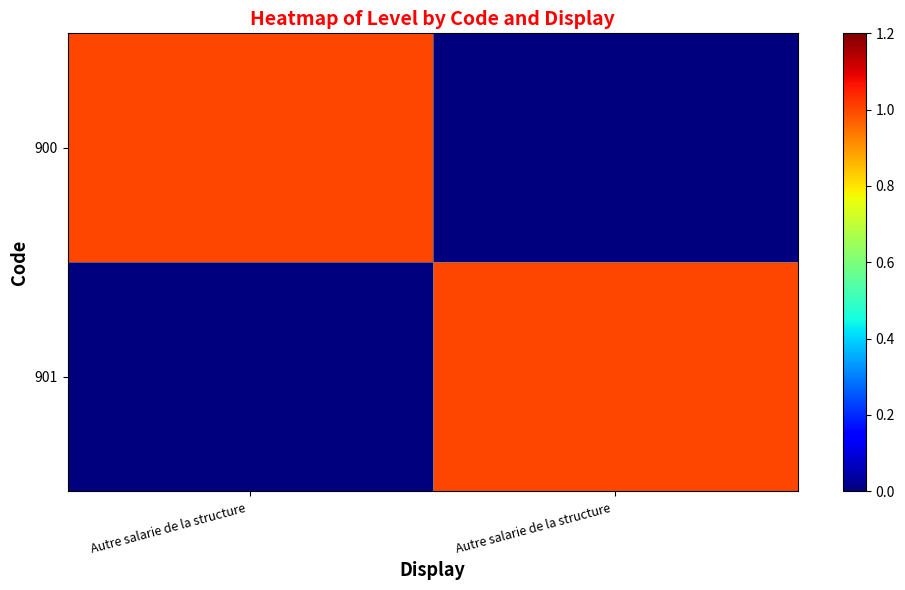

At which category does the chart reach its minimum across all series?

Autre salarie de la structure 